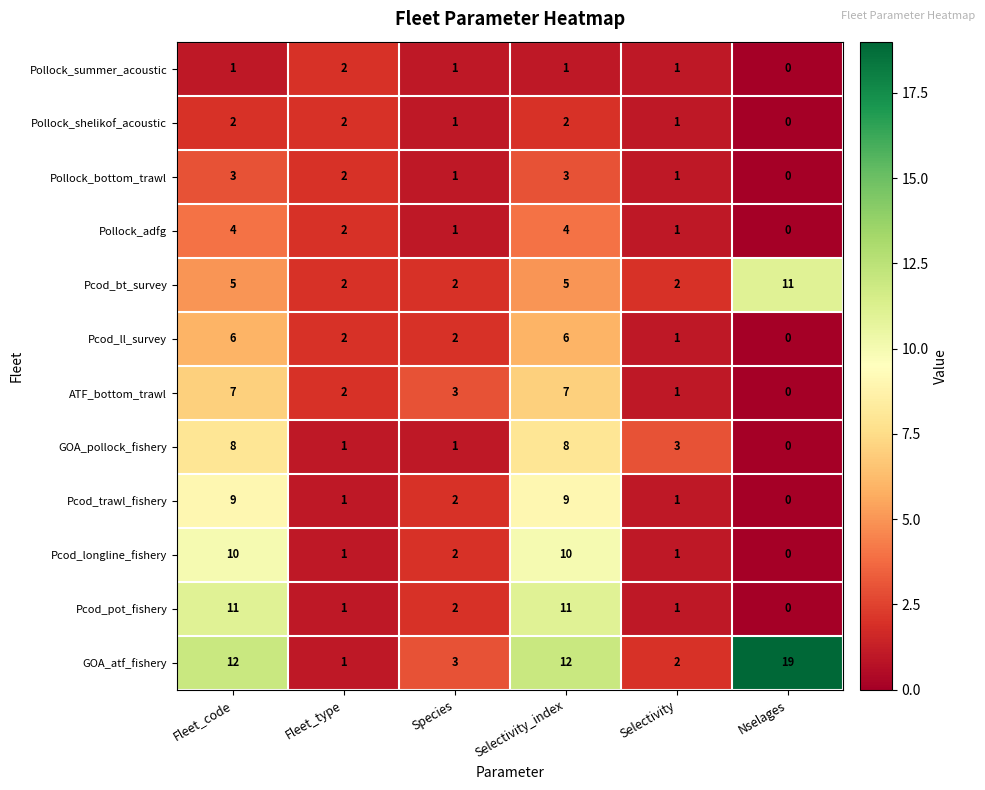

How many data points does each series have?

6